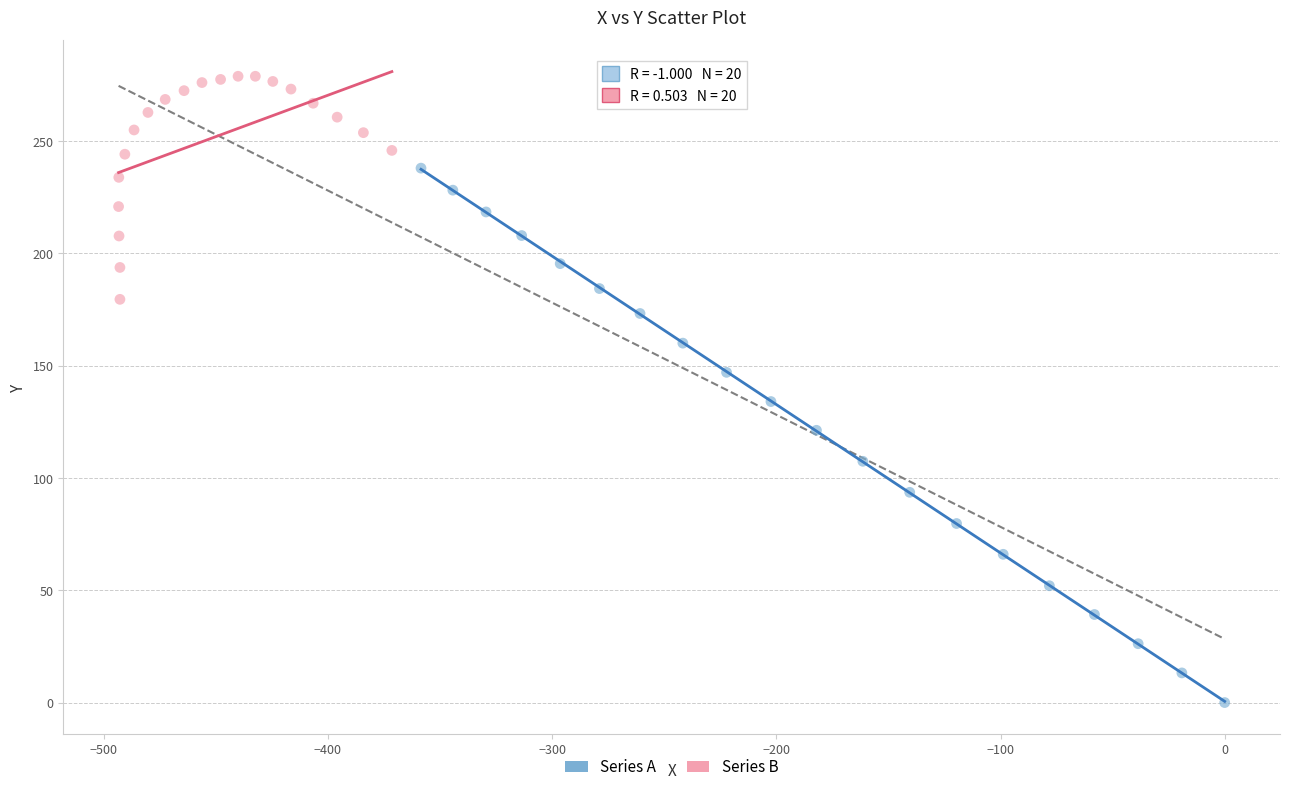

Which series has the widest spread of Y values?

Series A